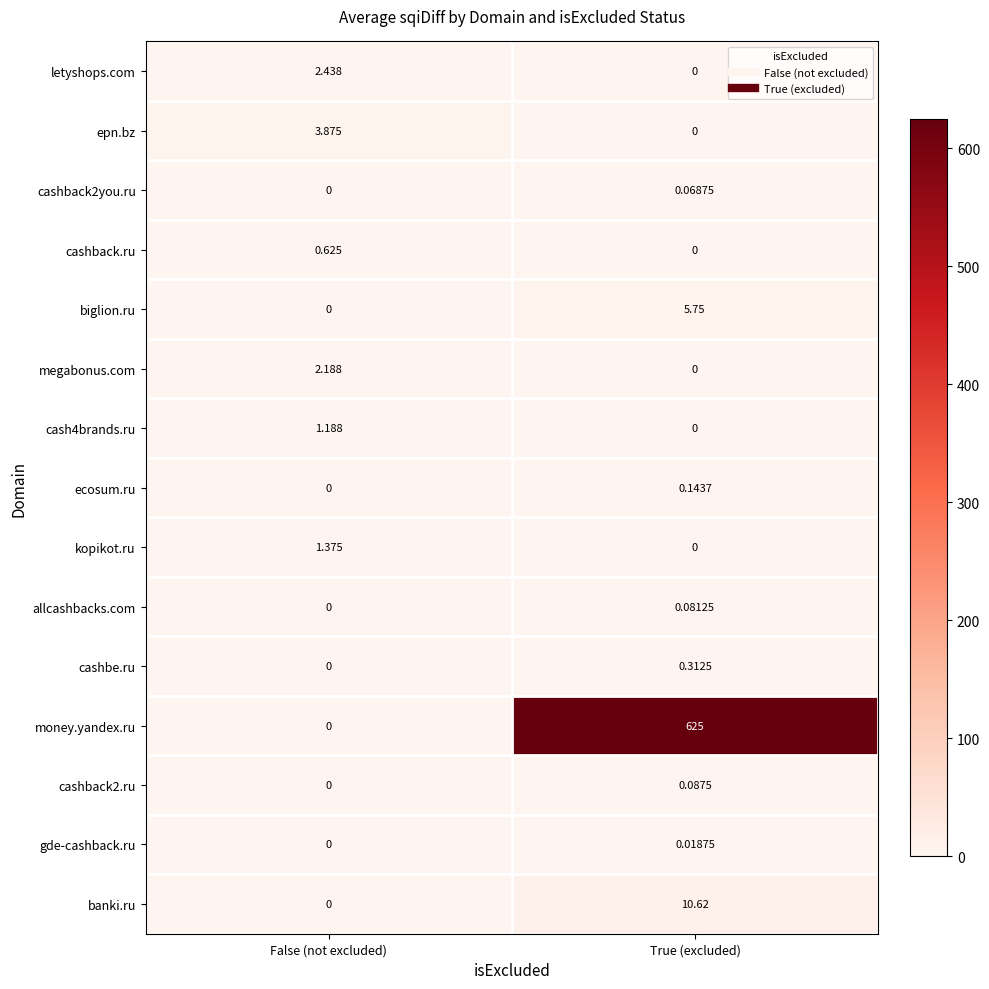

At which category is the sum across all series the highest?

True (excluded)